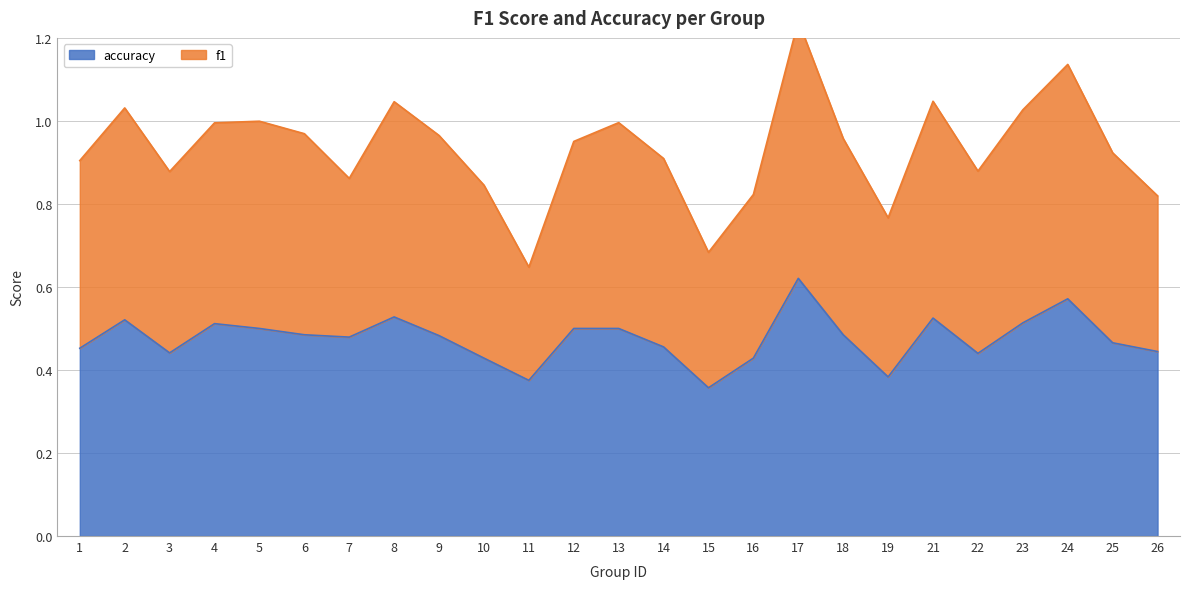

What is the average value of the f1 series?

0.9